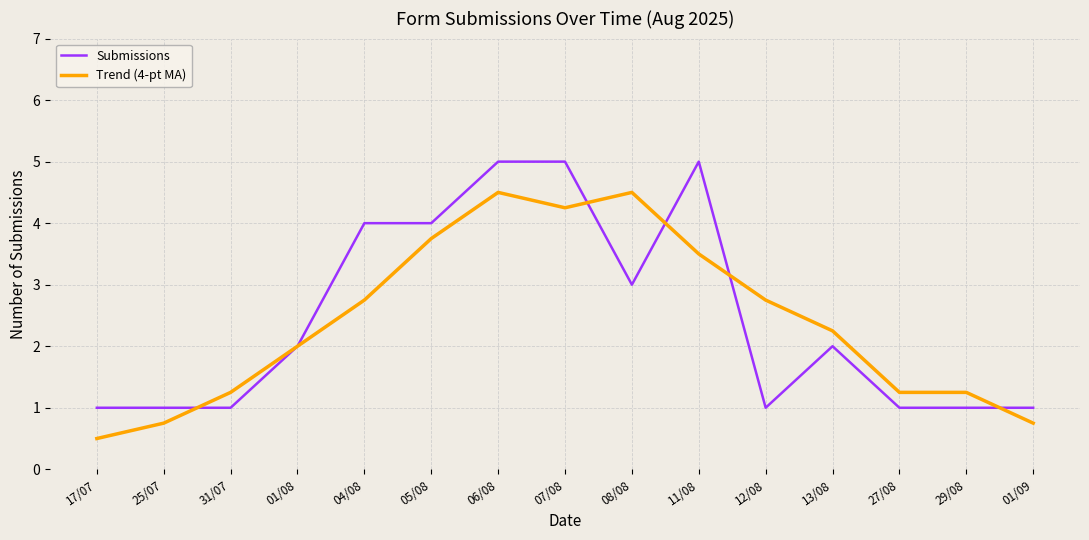

Between which two adjacent categories do Trend (4-pt MA) and Submissions first intersect?

25/07 and 31/07